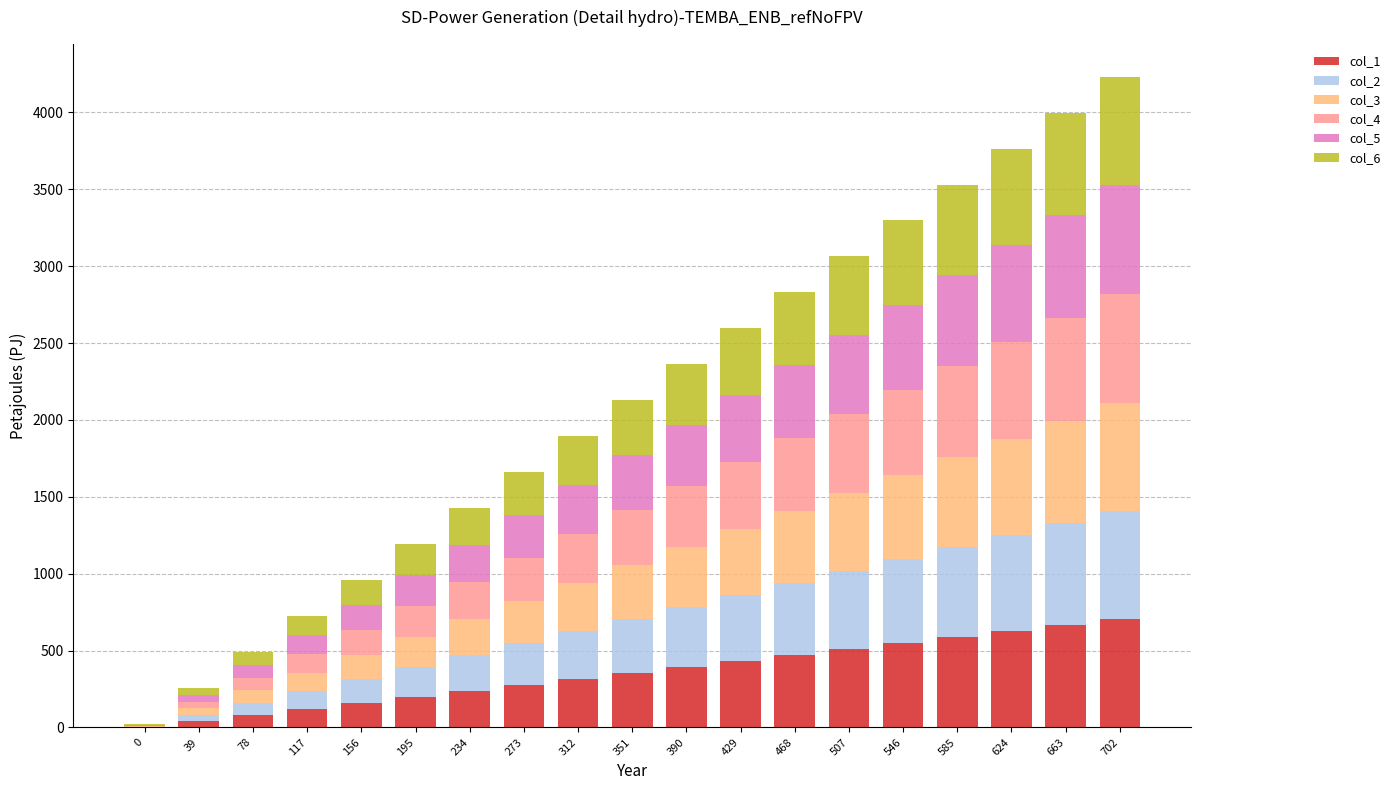

Where does the col_6 series first go above 357?

390